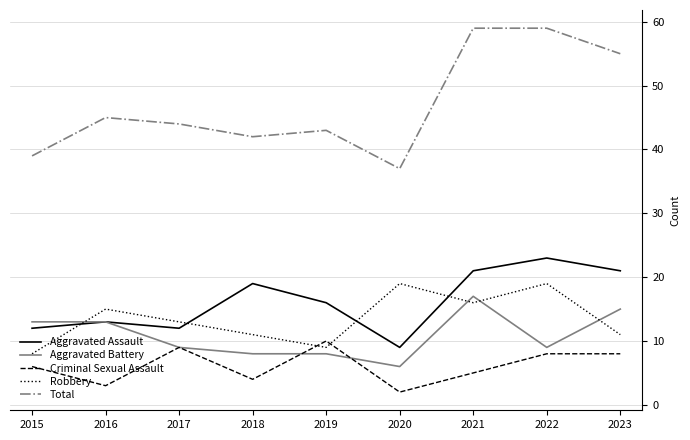

Is the value of Total at 2020 greater than the value of Robbery at 2022?

Yes